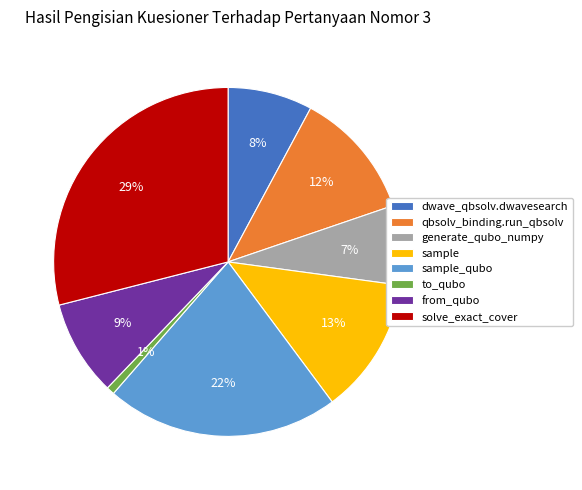

Which slice is the largest?

solve_exact_cover